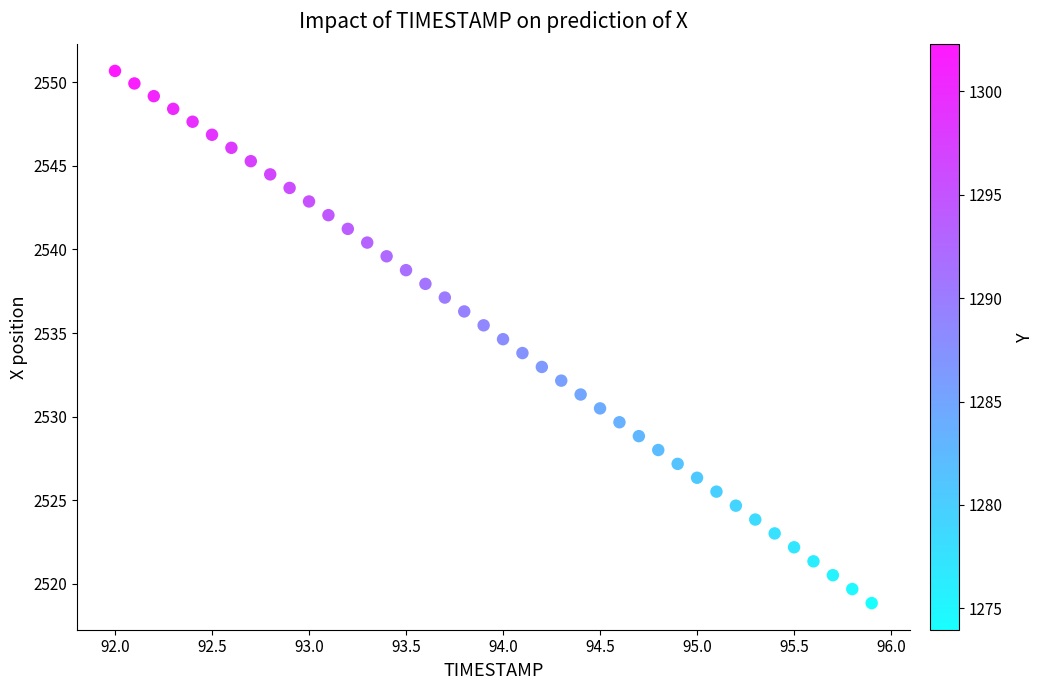

What is the range of X values (max minus min)?

3.9